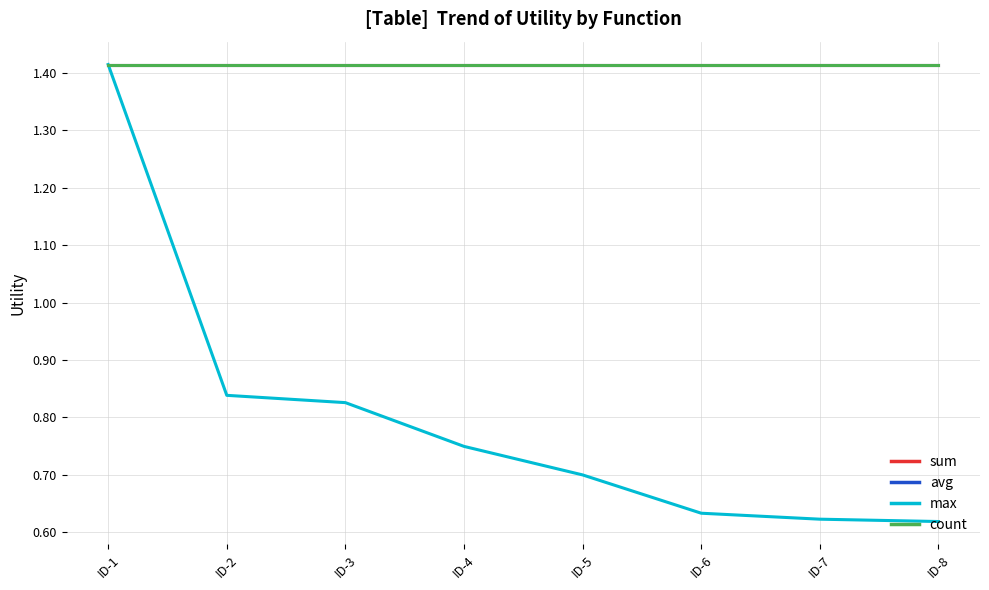

The value of sum at ID-2 is 1.9. True or false?

False